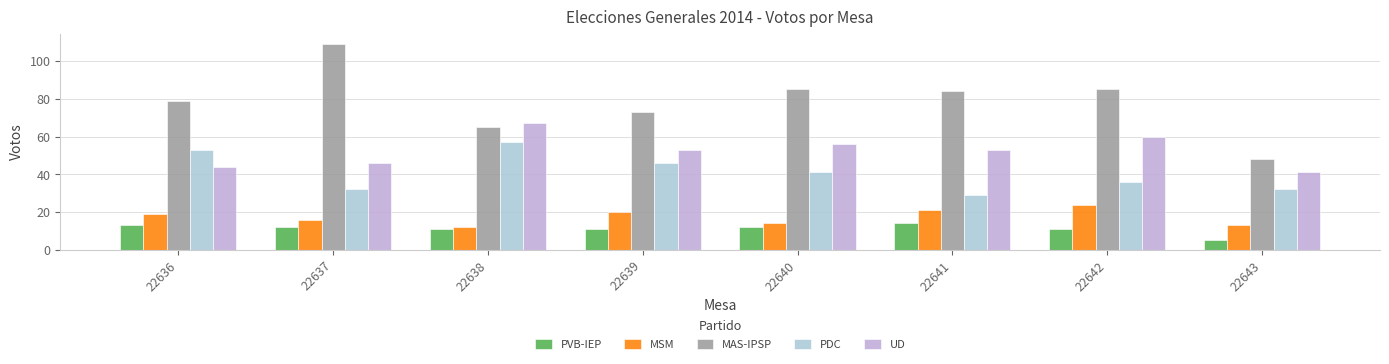

What is the value of the UD bar at the 5th from the left?

56